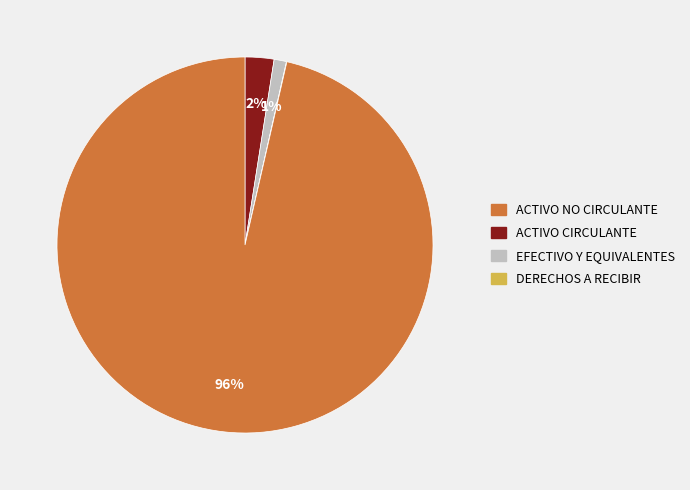

Is there any slice that represents more than half of the pie?

Yes